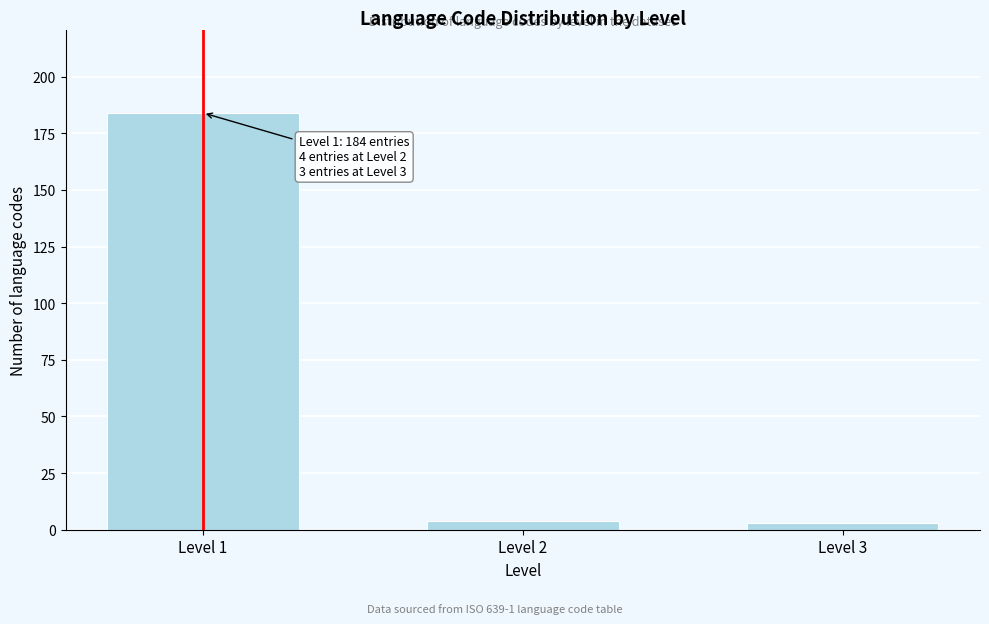

Reading left to right, what are all the values shown in this chart?

184	4	3